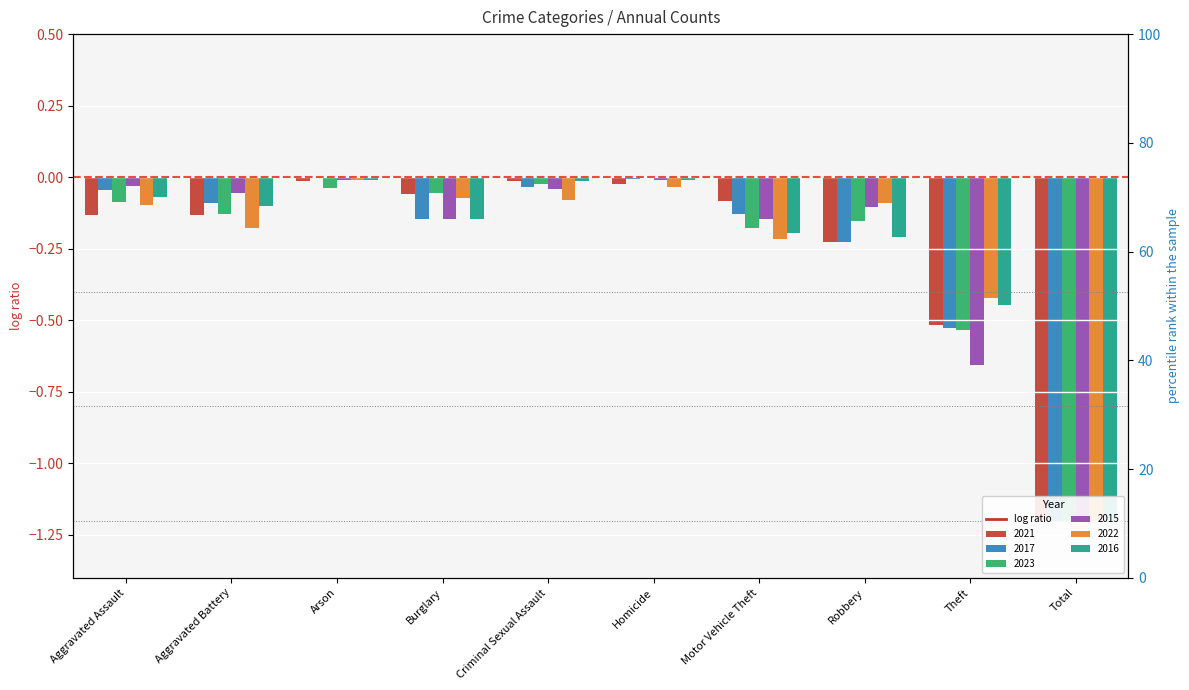

Which series contains the highest Y value?

2017